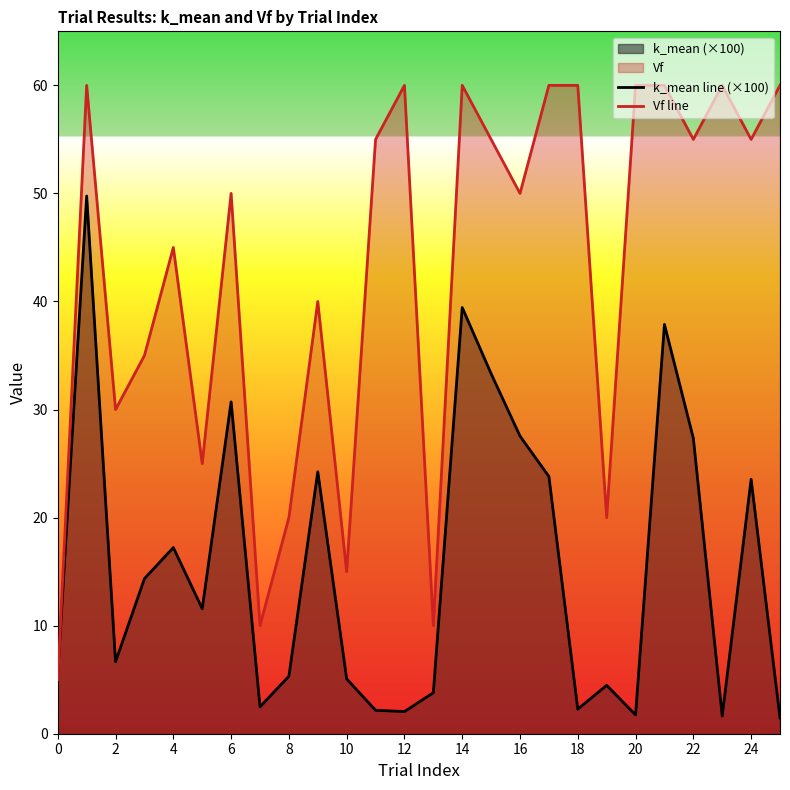

What is the average value of the Vf line series?

42.9